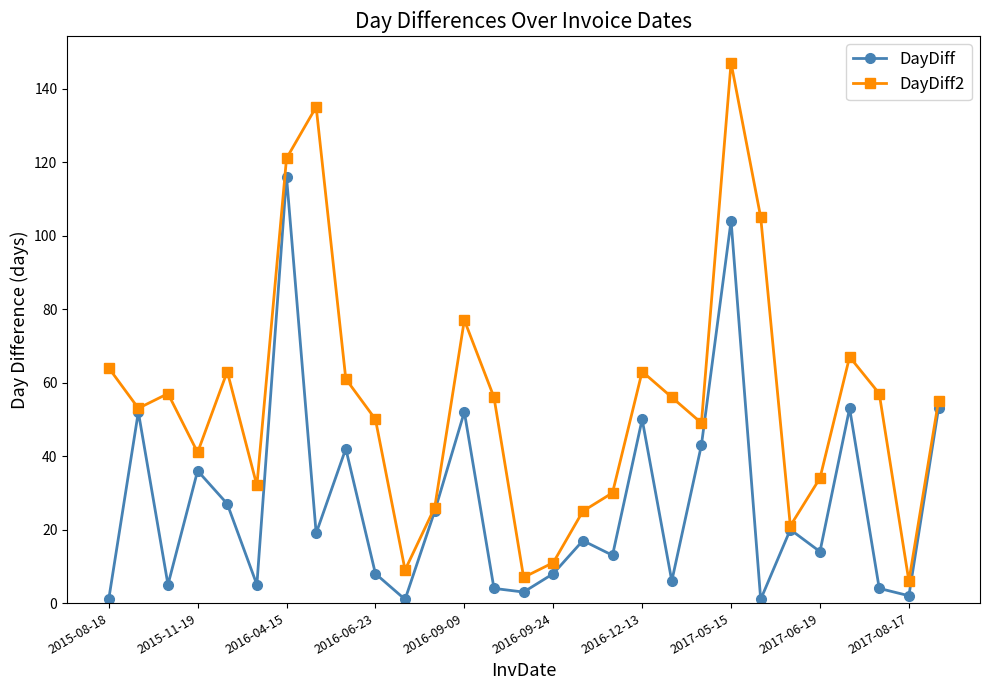

In DayDiff, how many points are lower than both neighbors (excluding endpoints)?

10